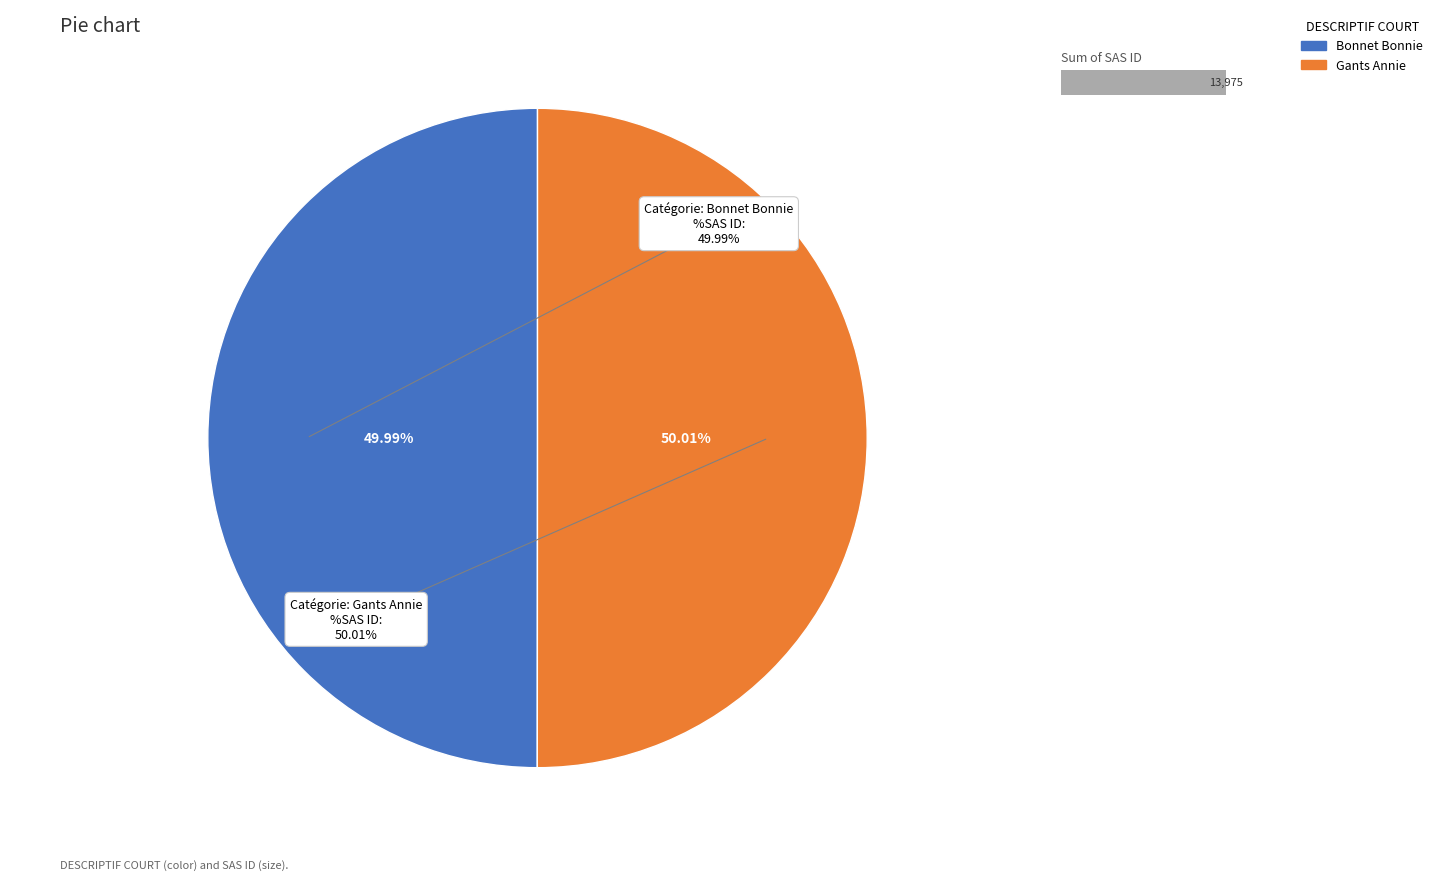

Combined, do Bonnet Bonnie and Gants Annie account for over 50%?

Yes